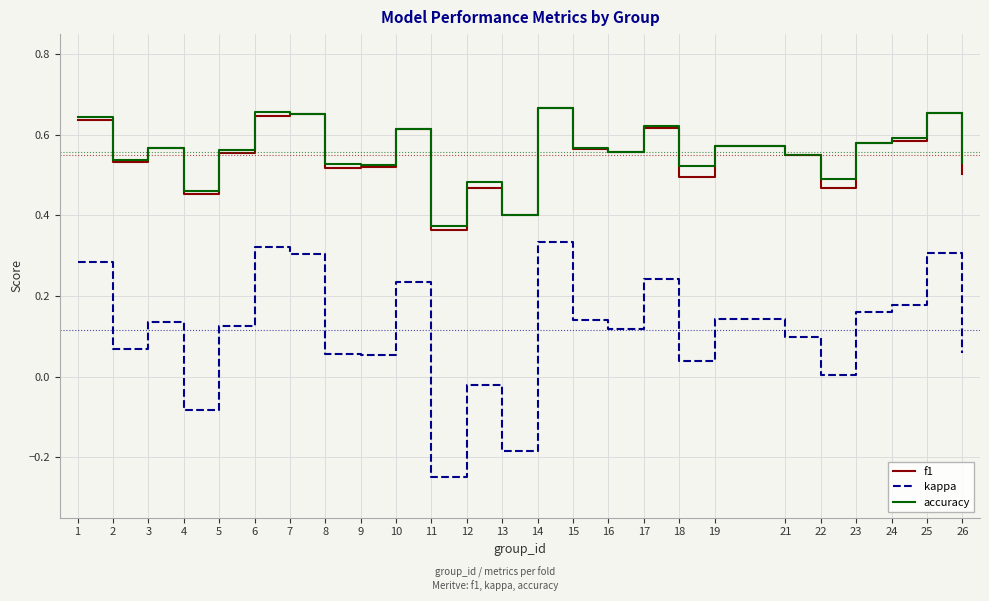

What is the total value across all series at 3?

1.3